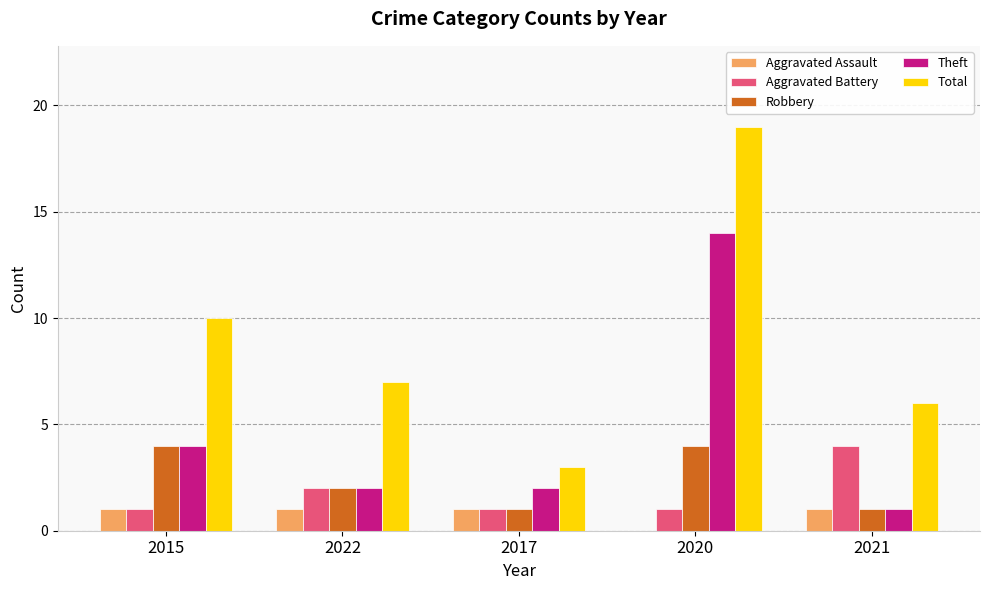

At which label is Aggravated Assault closest to 0?

2020